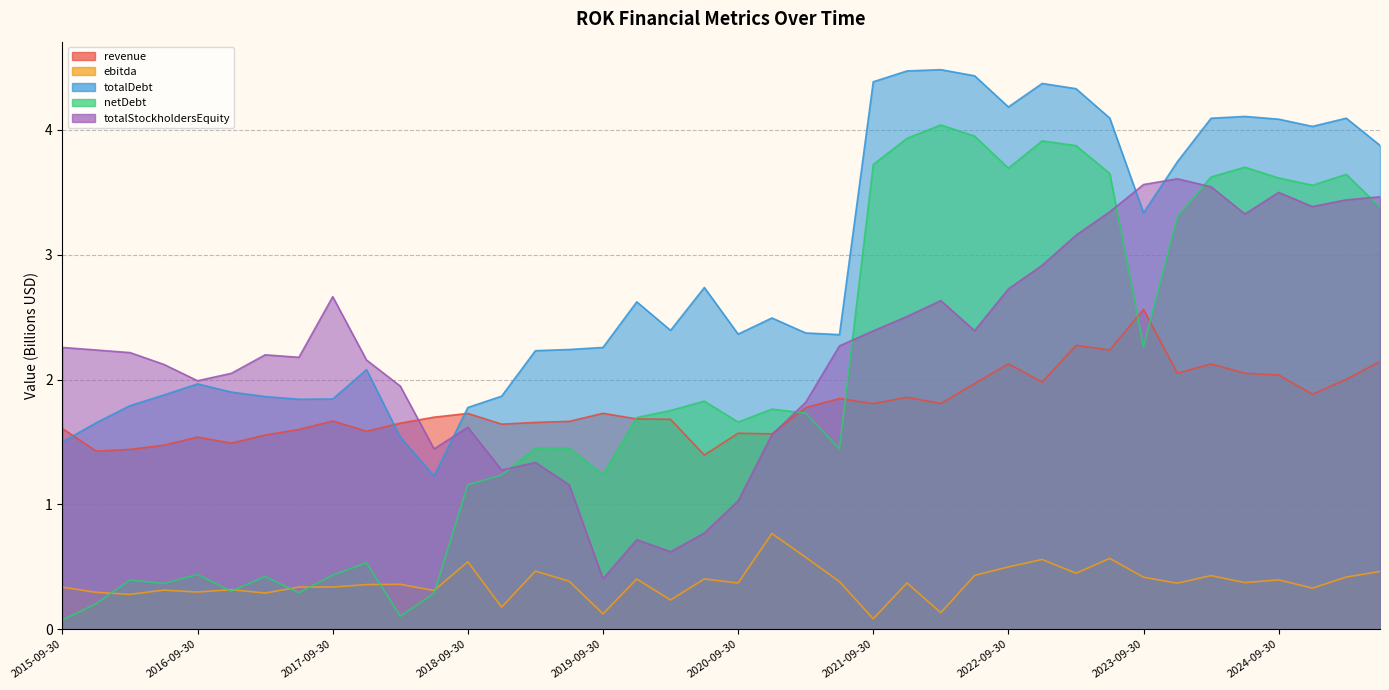

How many series are shown in this chart?

5